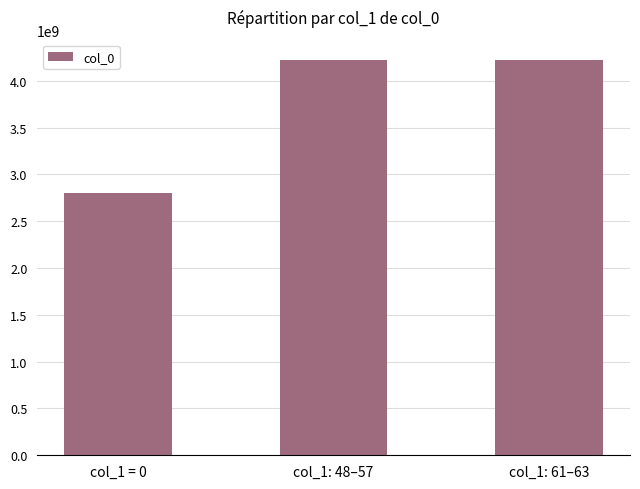

Between col_1 = 0 and col_1: 61–63, which is larger?

col_1: 61–63